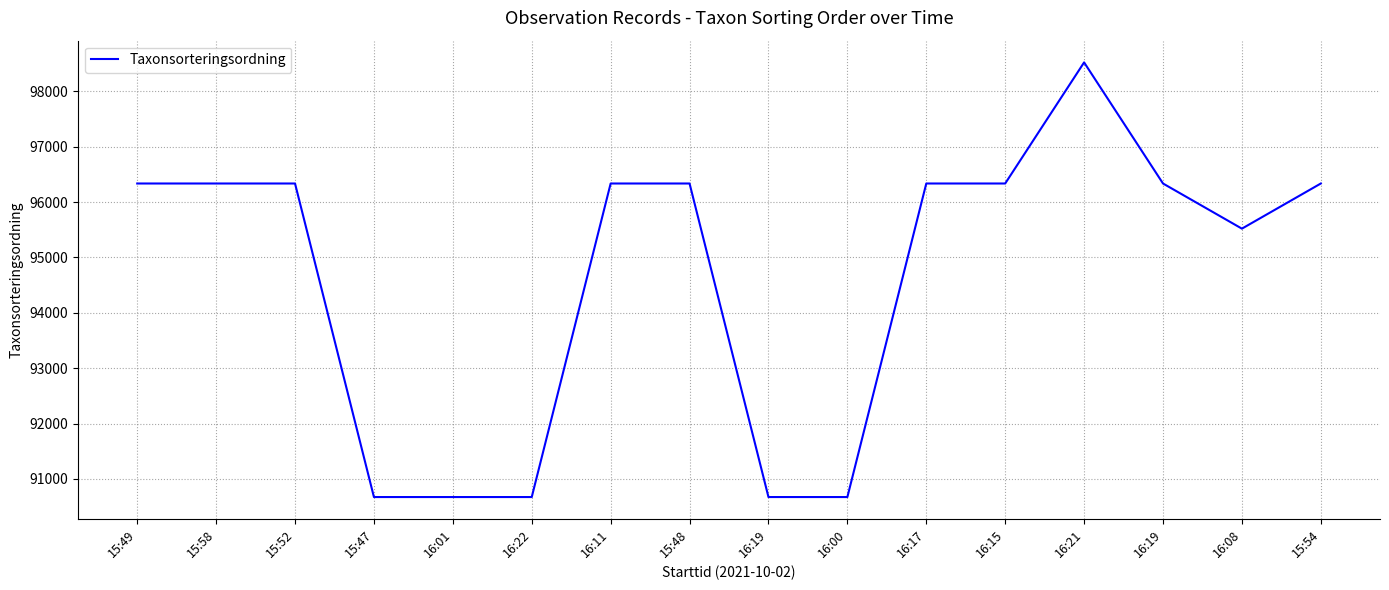

Where is the first local maximum?

16:21